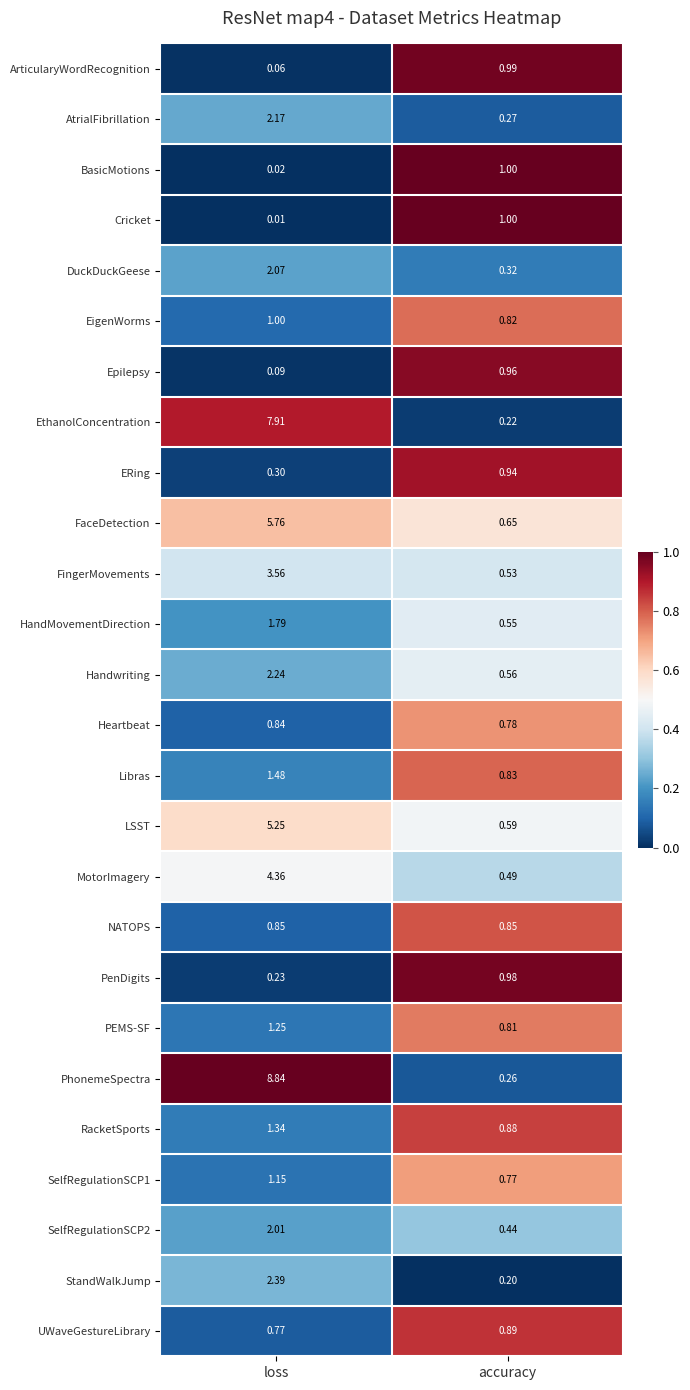

What is the greatest value displayed?

8.8